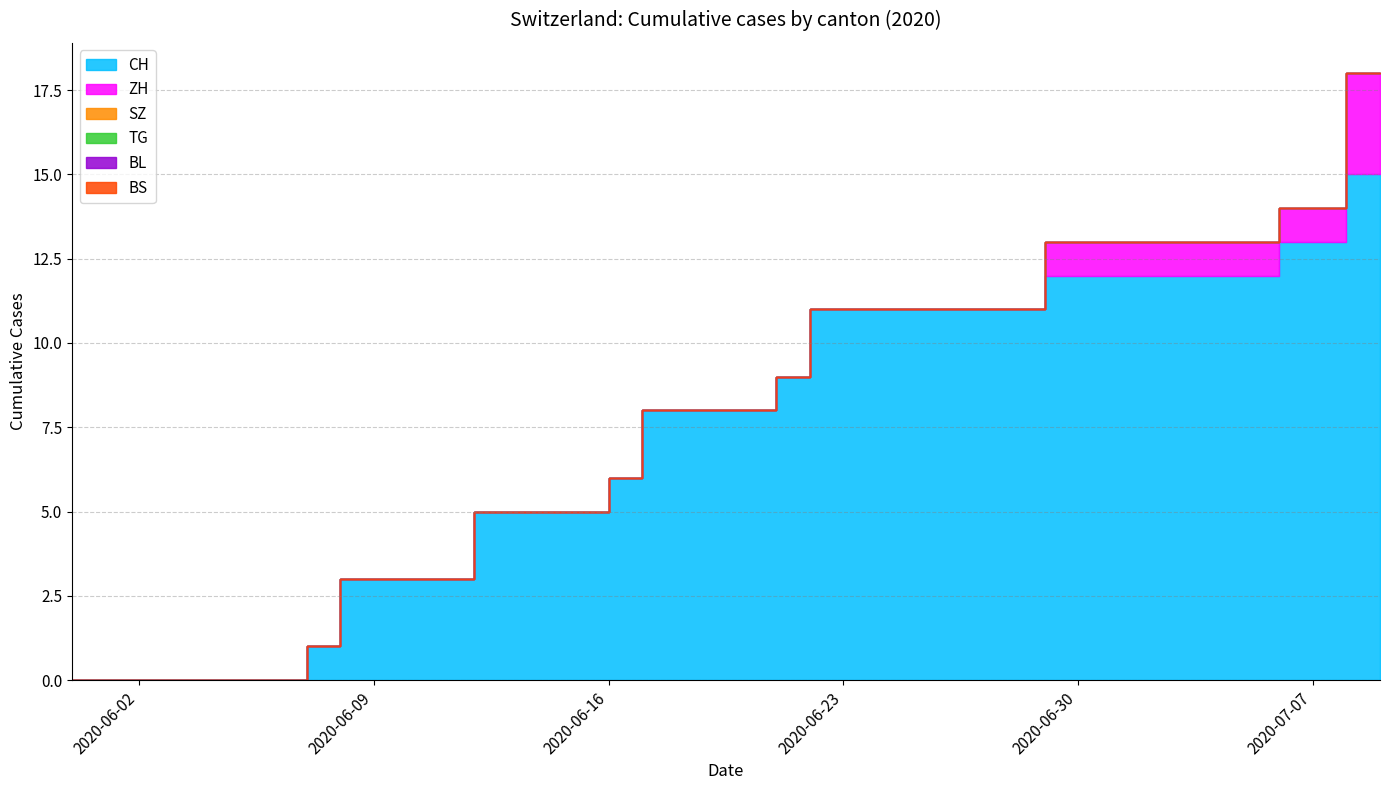

What are all the series names shown in the legend?

CH, ZH, SZ, TG, BL, BS